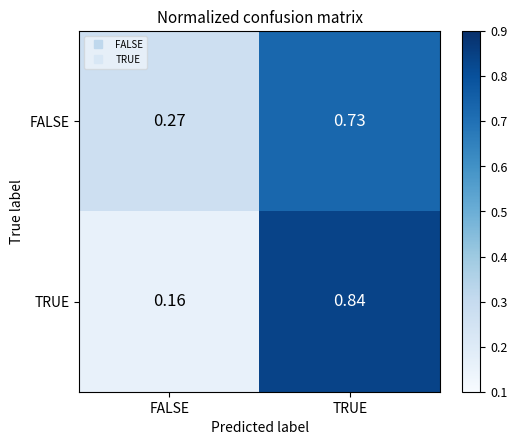

At which category does the chart reach its peak across all series?

TRUE